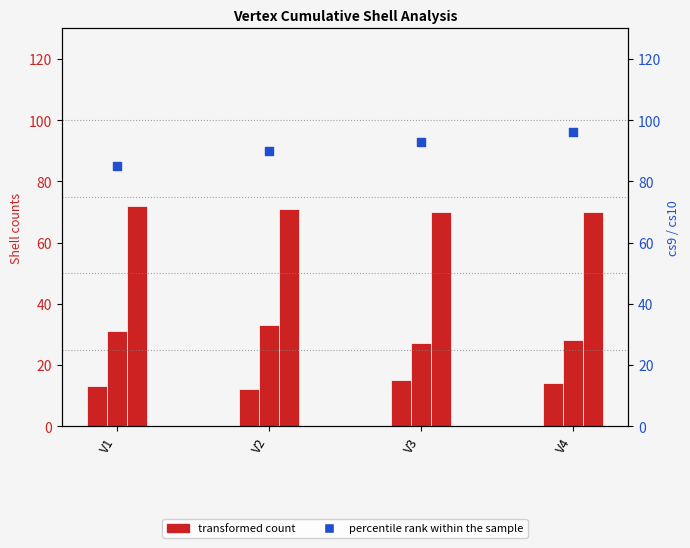

What are all the series names shown in the legend?

transformed count, percentile rank within the sample